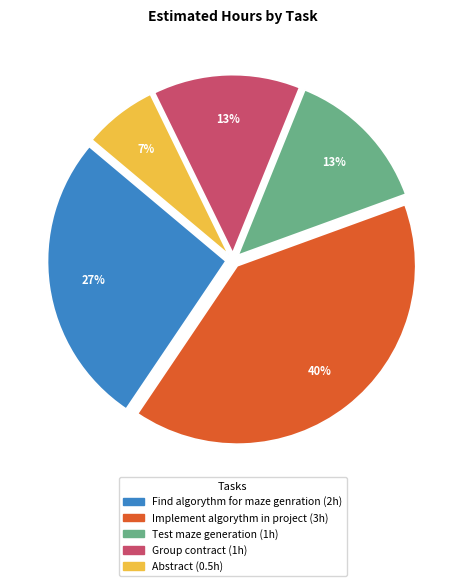

What percentage is the Group contract slice, to the nearest percent?

13%